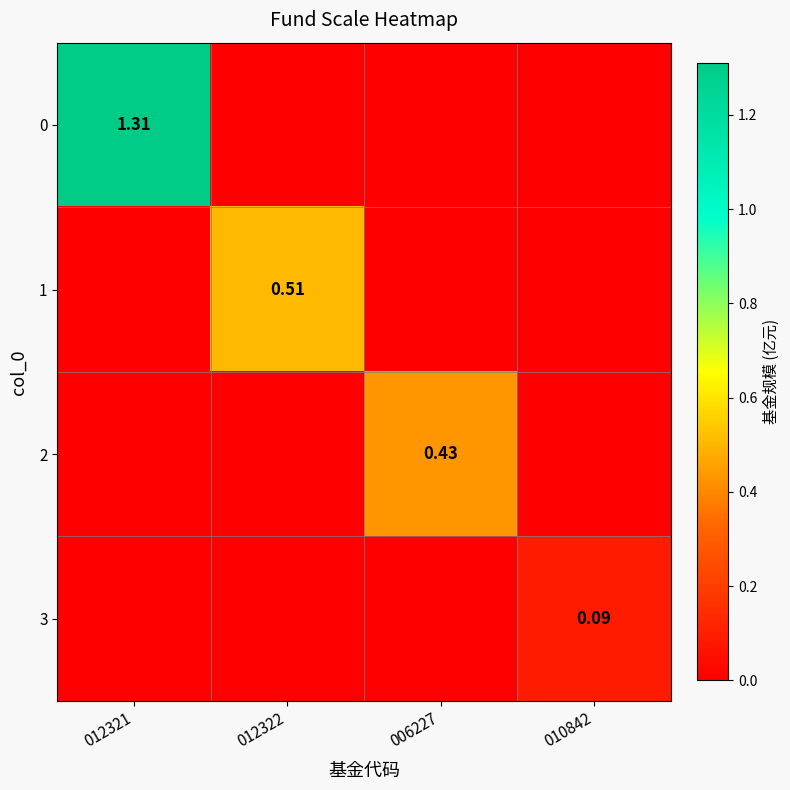

Count the number of categories in the chart.

4